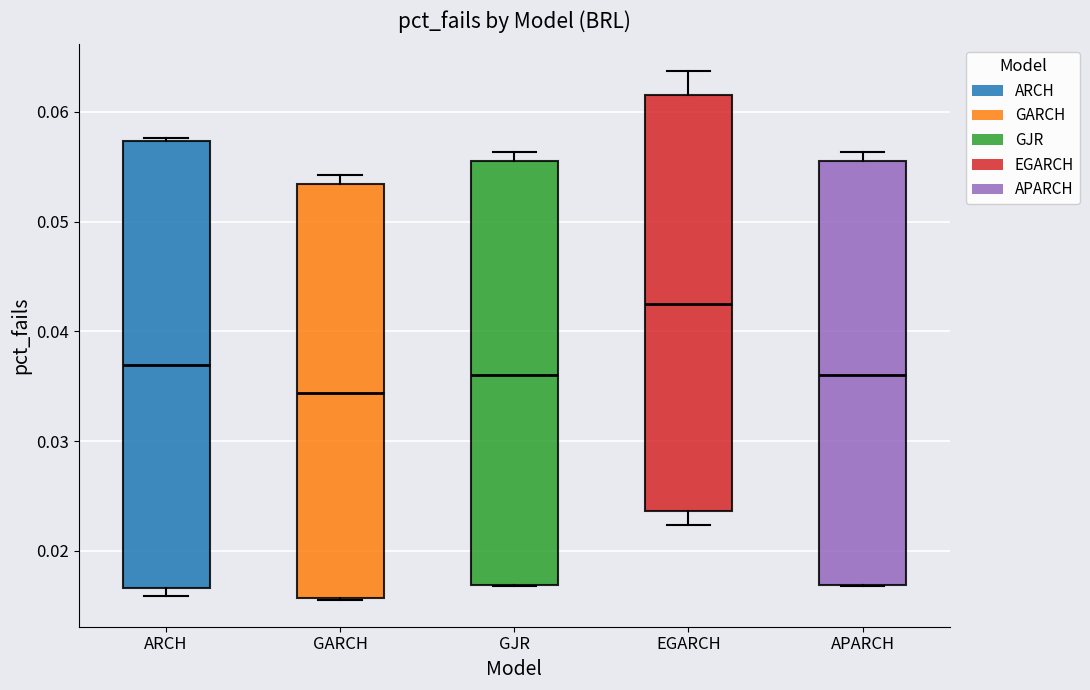

Reading left to right, read every box against the y-axis: the position of its median line, the range the box covers, and the ends of its whiskers. The values are not printed on the chart, so give them approximately, as read against the axis.

ARCH: median 0.037, box 0.017 to 0.057, whiskers 0.016 to 0.058
GARCH: median 0.034, box 0.016 to 0.053, whiskers 0.015 to 0.054
GJR: median 0.036, box 0.017 to 0.056, whiskers 0.017 to 0.056 (just above the box's upper edge)
EGARCH: median 0.042, box 0.024 to 0.062, whiskers 0.022 to 0.064
APARCH: median 0.036, box 0.017 to 0.056, whiskers 0.017 to 0.056 (just above the box's upper edge)